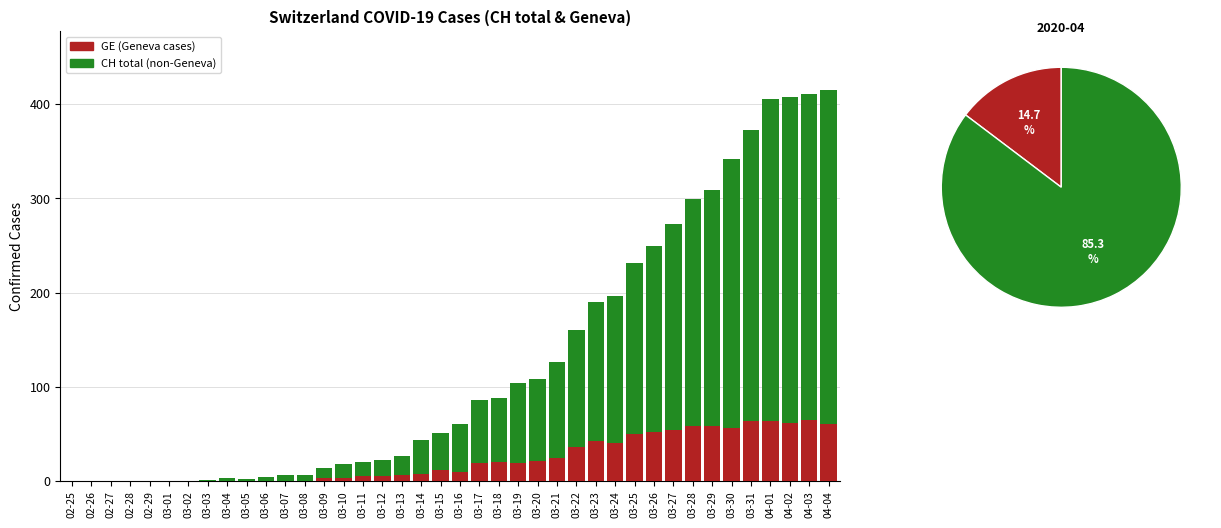

What is the average value of the GE (Geneva cases) series?

23